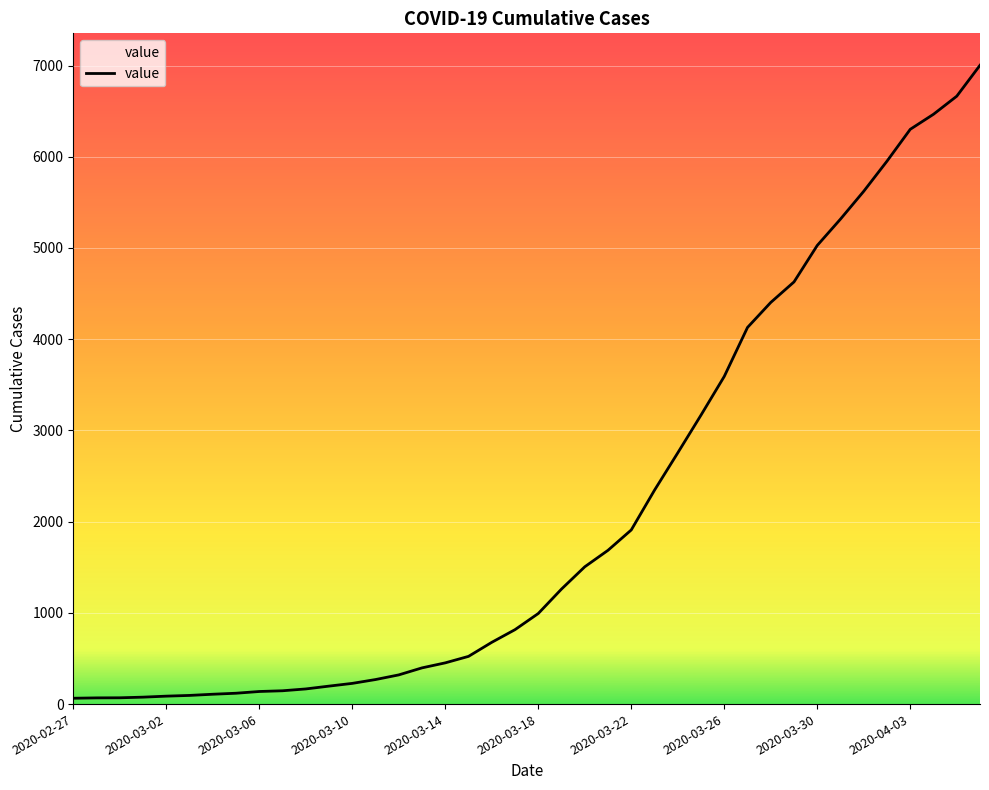

What is the greatest value displayed?

7003